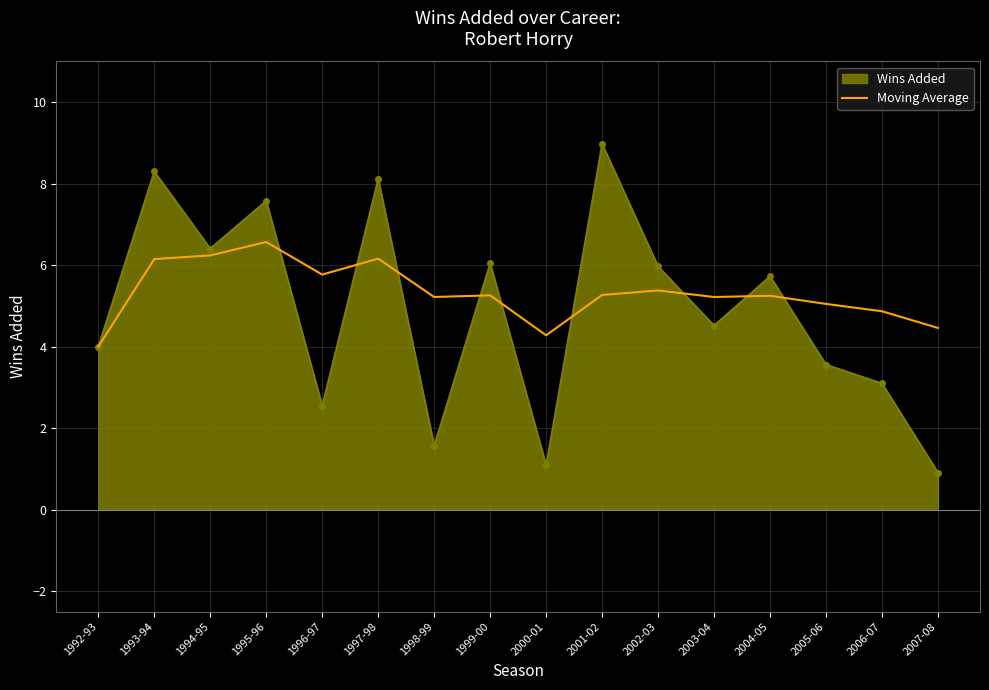

Which series changed the most between 1992-93 and 1994-95?

Wins Added